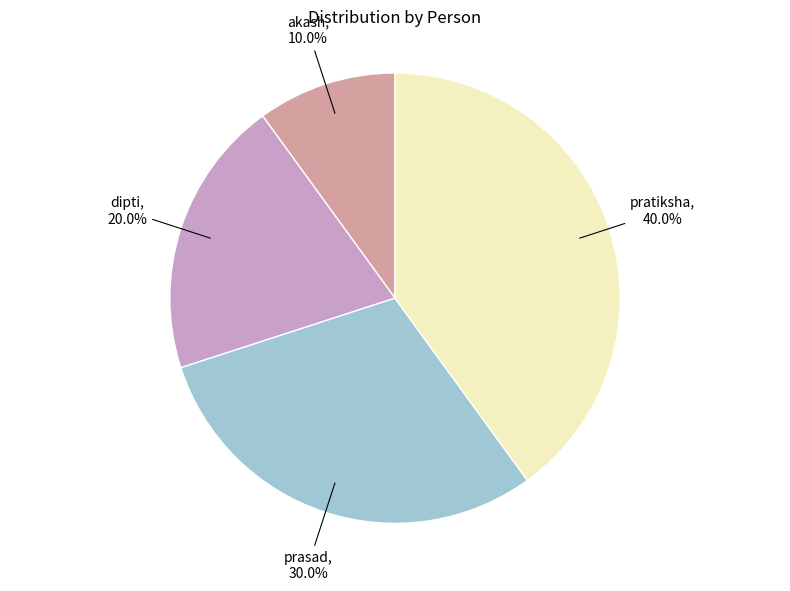

Is it true that pratiksha is 40% of the pie?

True